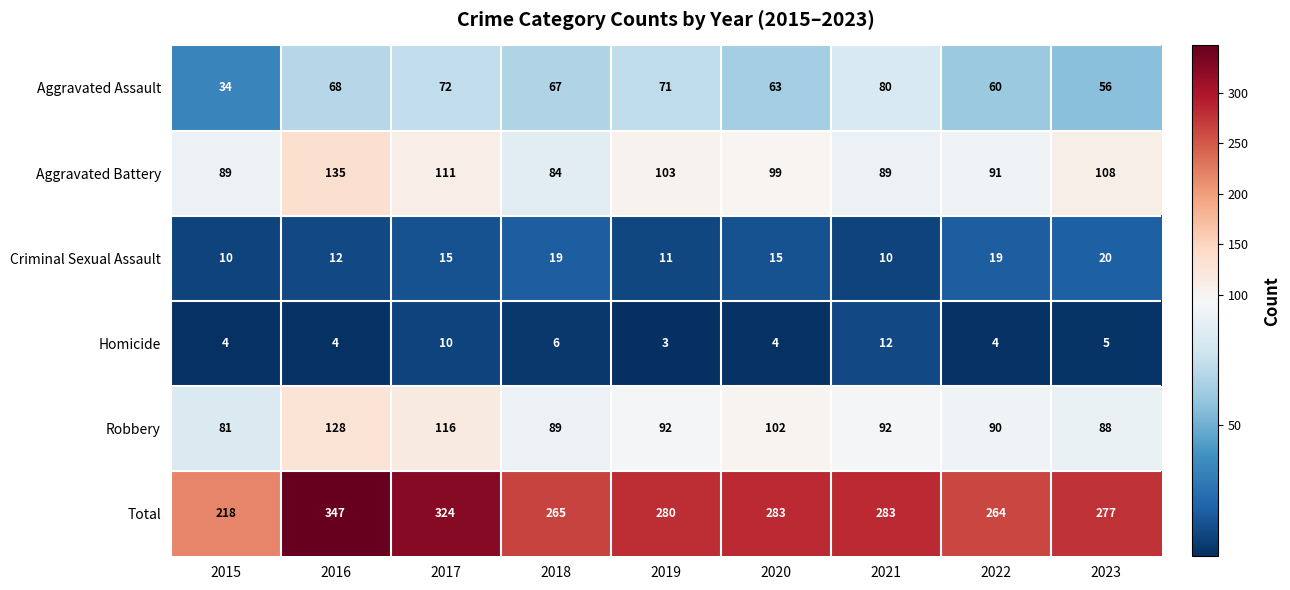

Read the Aggravated Assault value at 2019, to the nearest 10.

70